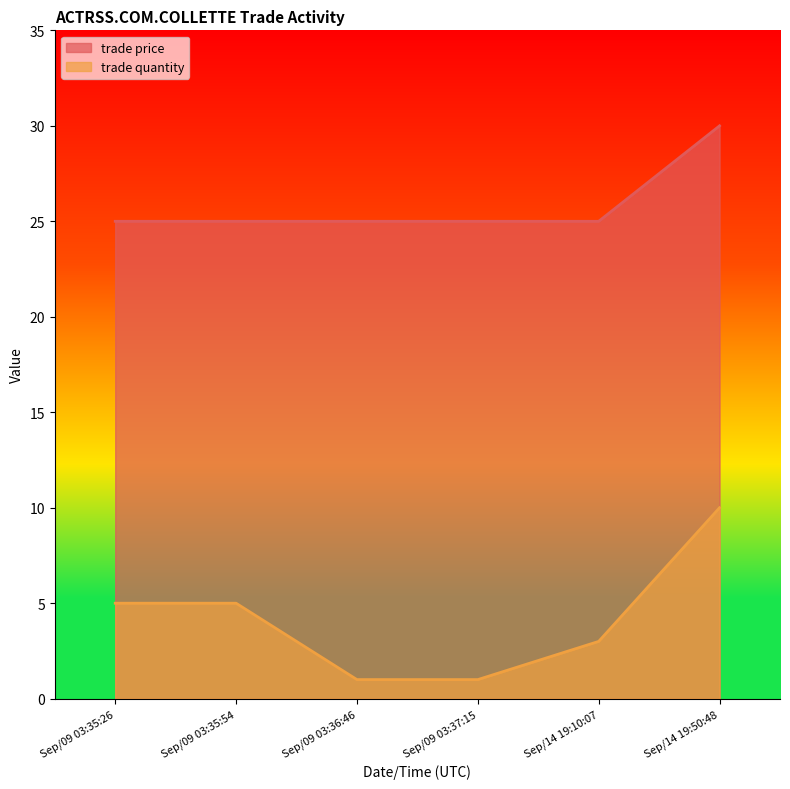

What is the minimum value shown in the chart?

1